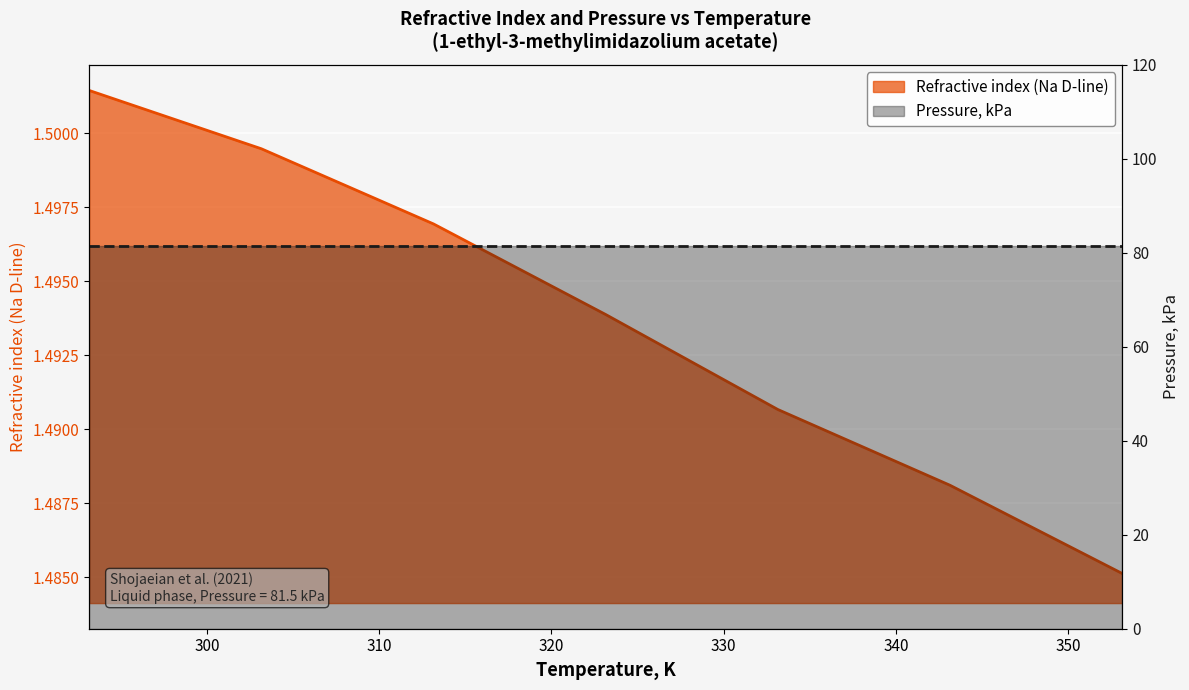

At which label is the value closest to 1?

353.15